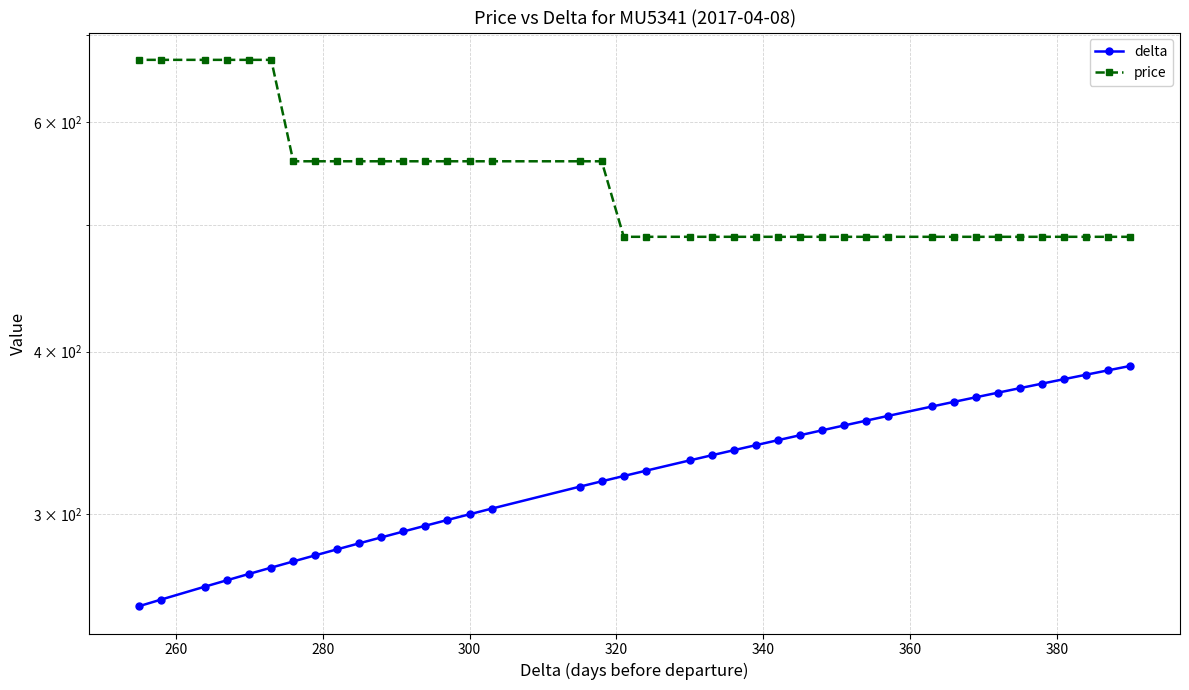

What are all the series names shown in the legend?

delta, price